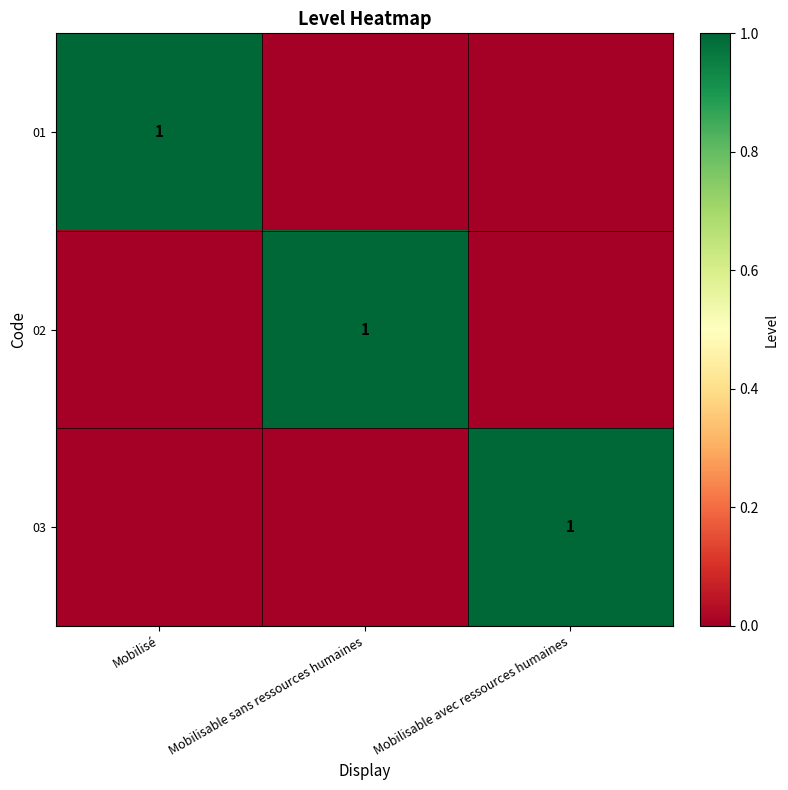

True or false: 03 has a value of 1 at Mobilisable avec ressources humaines.

True